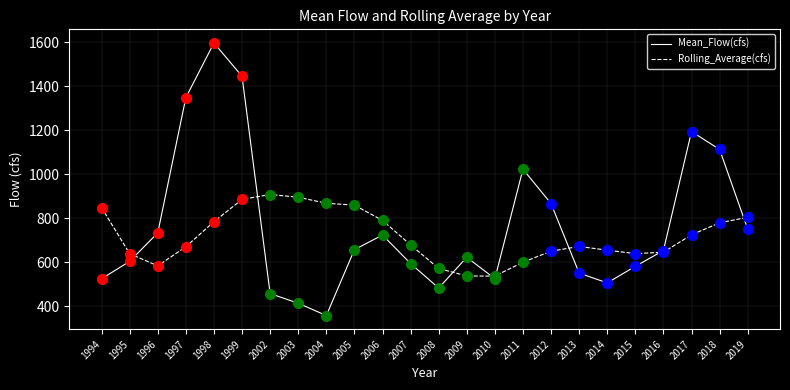

What is the total value across all series at 2011?

1623.2